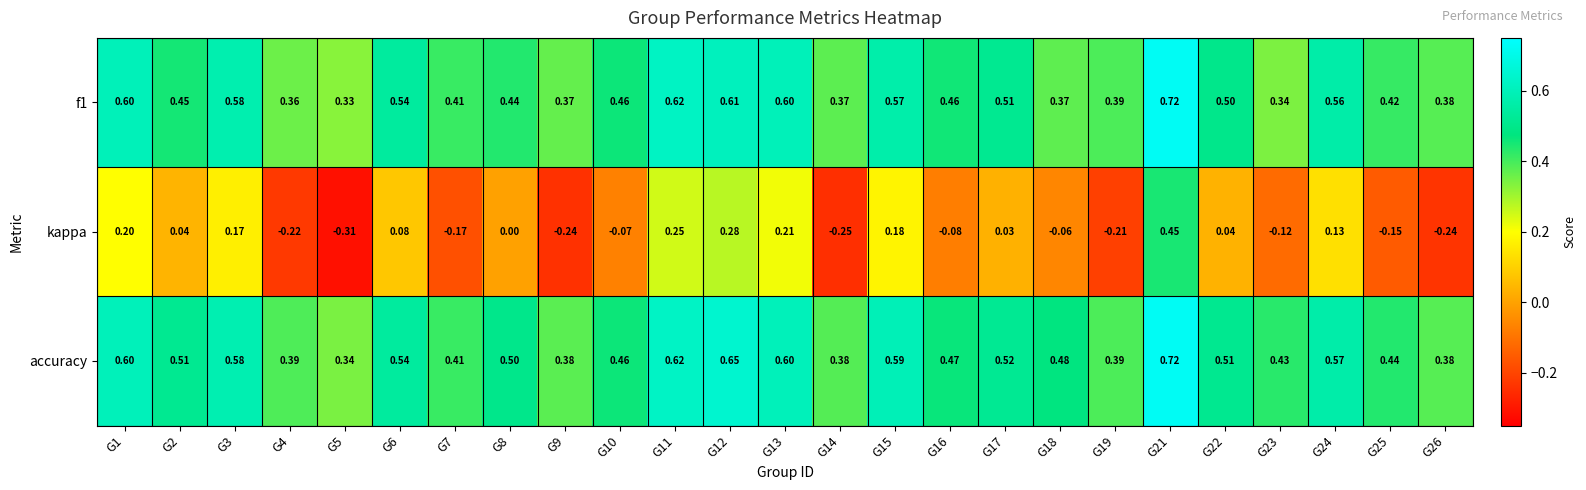

What is the difference between the highest and lowest values at G9?

0.6